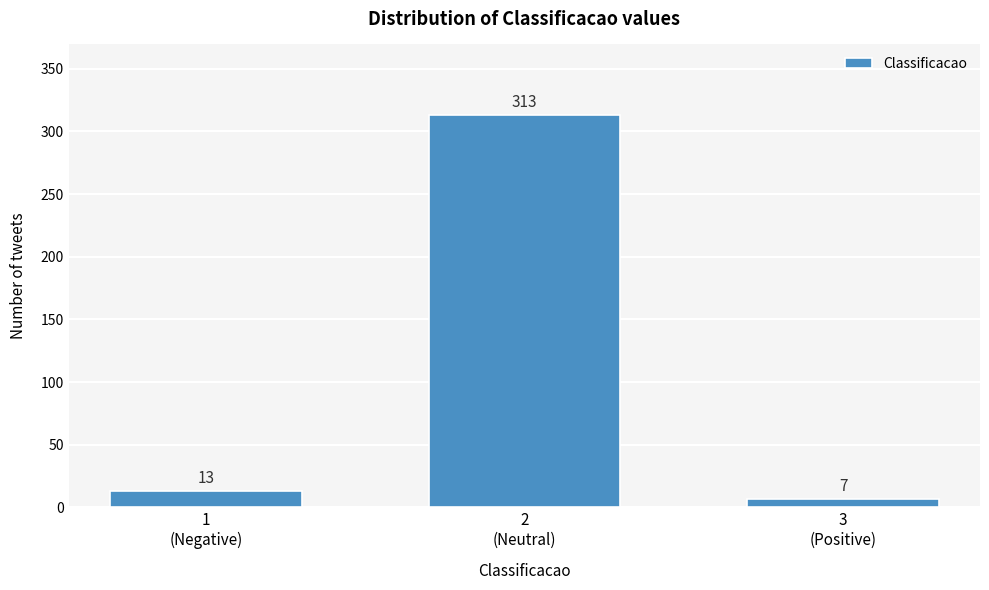

Reading left to right, list all the values displayed in this chart.

13	313	7